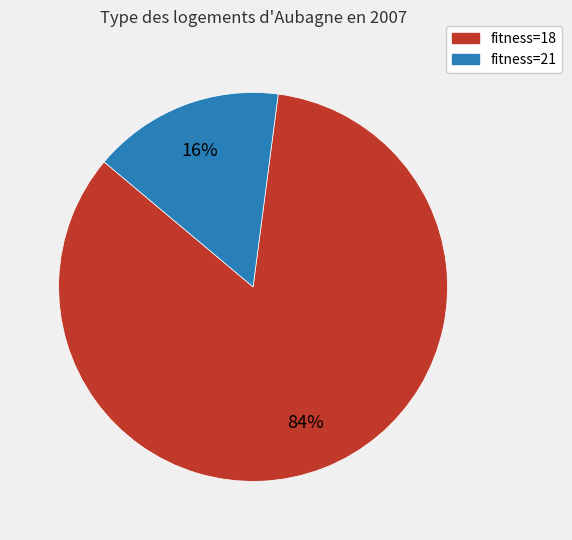

Does any single category account for the majority?

Yes